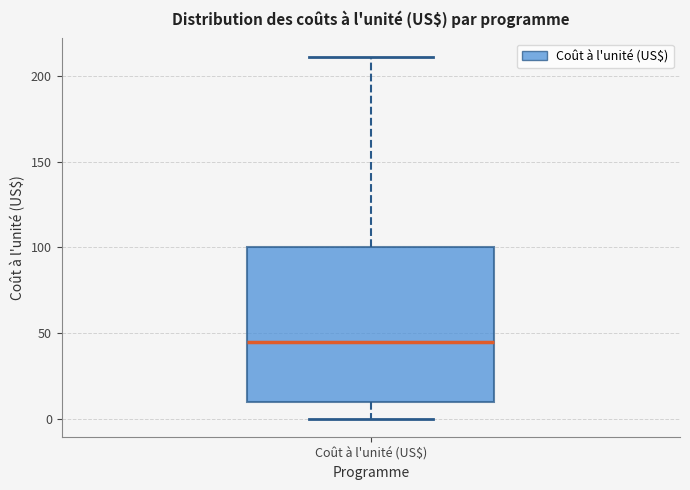

Read this box plot against the y-axis: the position of the median line, the range covered by the box, and the ends of both whiskers. The values are not printed on the chart, so give them approximately, as read against the axis.

median 45, box 10 to 100, whiskers 0 to 210